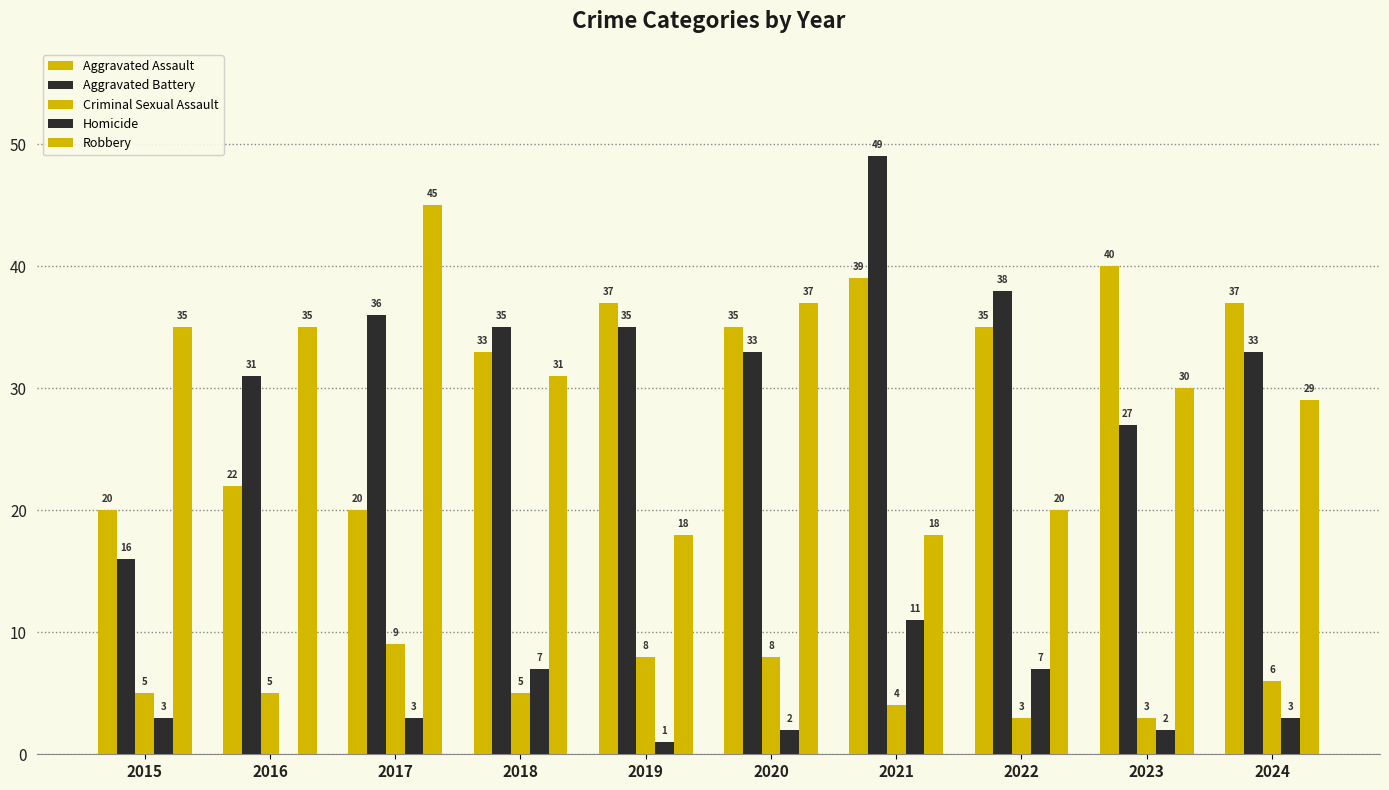

Are the bars grouped side by side (vs. stacked)?

Yes